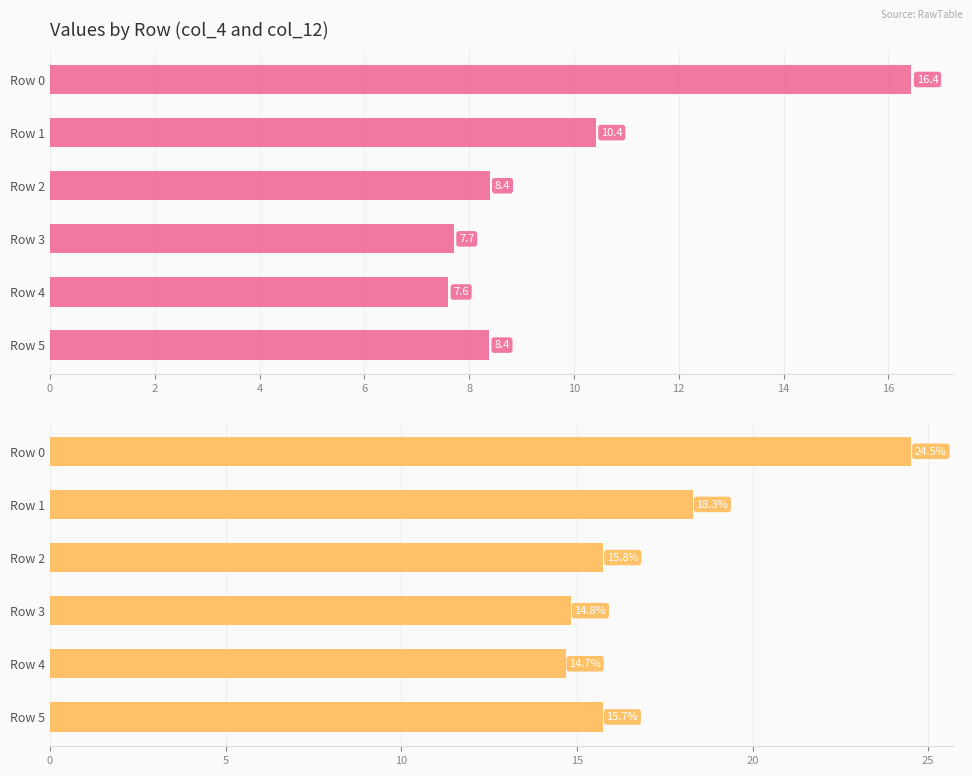

Which series has the widest spread of values?

col_12